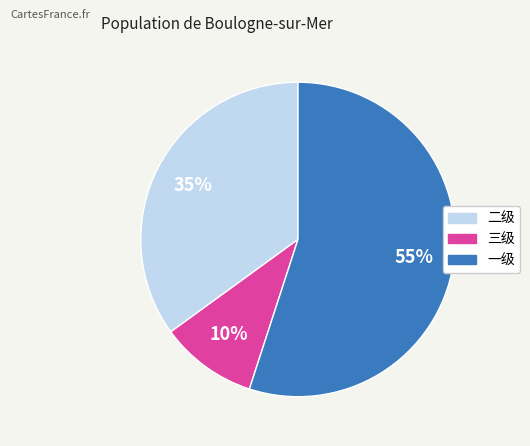

Does 一级 account for over 50% of the chart?

Yes